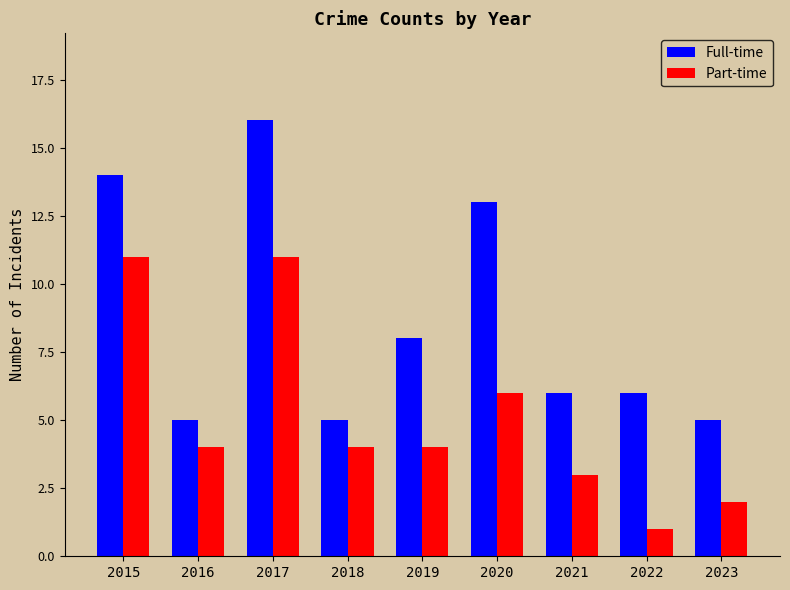

True or false: Part-time has a value of 2 at 2023.

True